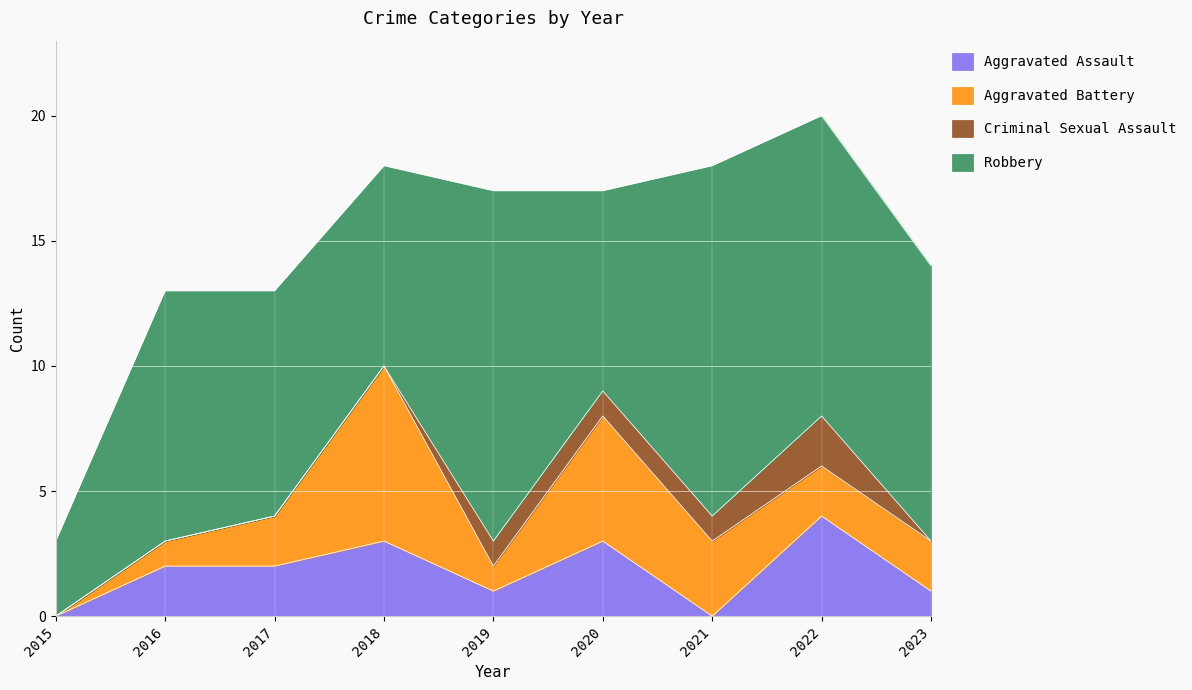

Is it true that Aggravated Battery equals 2 at 2017?

True